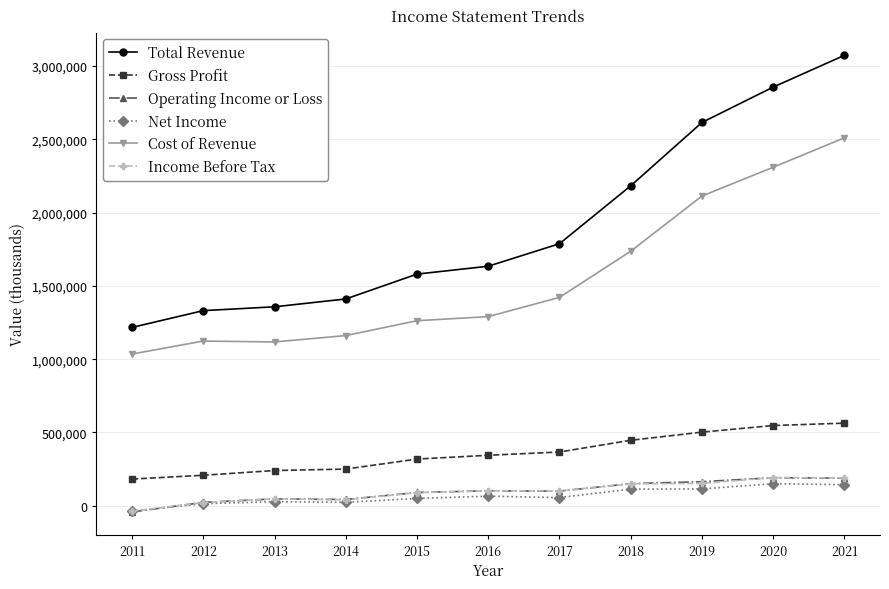

What is the sum of the Total Revenue values at 2012 and 2016?

2965500